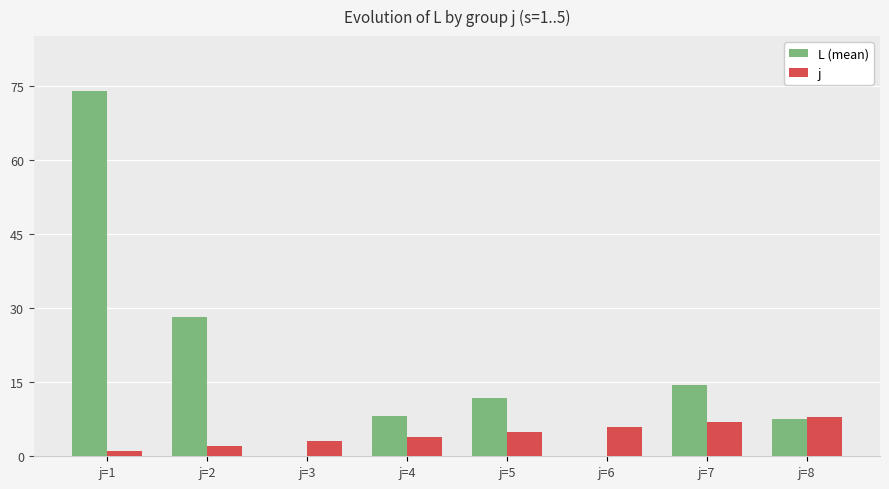

Reading left to right, list all the values displayed in this chart.

L (mean): j=1=73.8	j=2=28.2	j=3=0.0	j=4=8.2	j=5=11.8	j=6=0.0	j=7=14.4	j=8=7.6
j: j=1=1.0	j=2=2.0	j=3=3.0	j=4=4.0	j=5=5.0	j=6=6.0	j=7=7.0	j=8=8.0